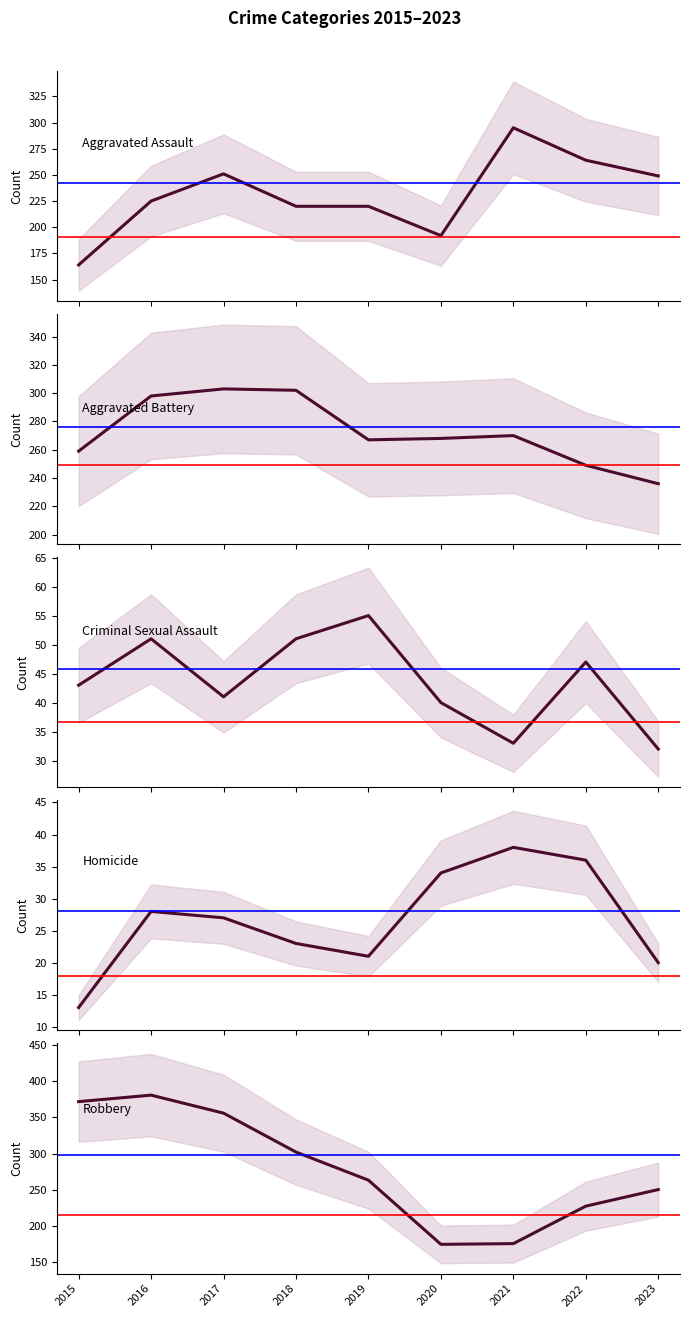

In Aggravated Assault, how many points are higher than both neighbors (excluding endpoints)?

2